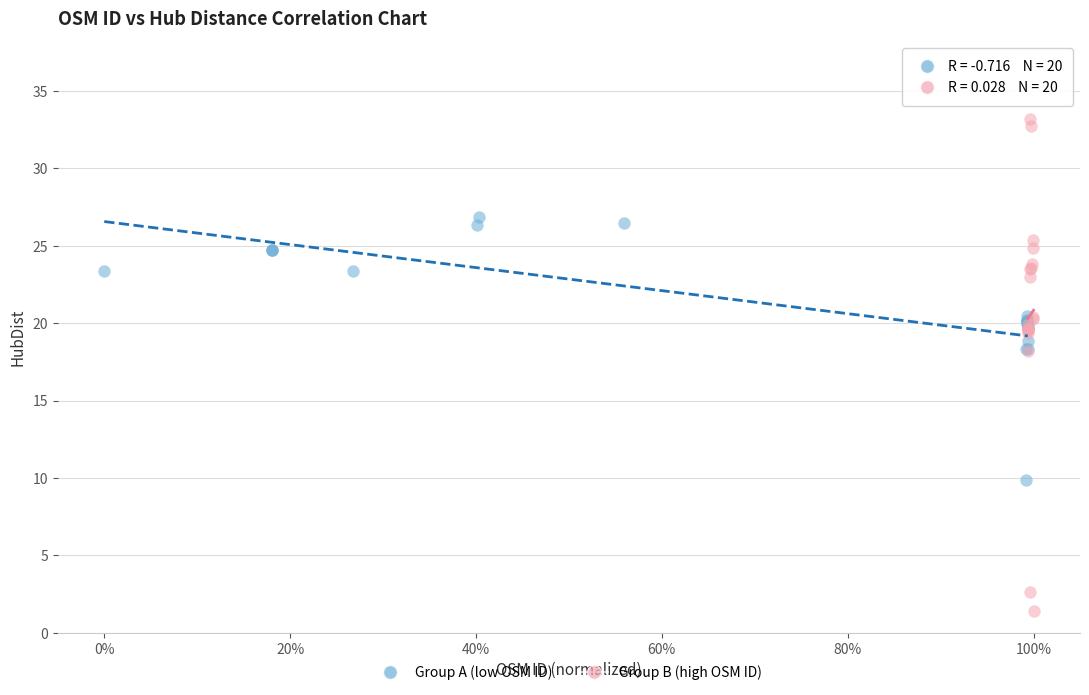

Which series has the largest Y range (max minus min)?

Group B (high OSM ID)